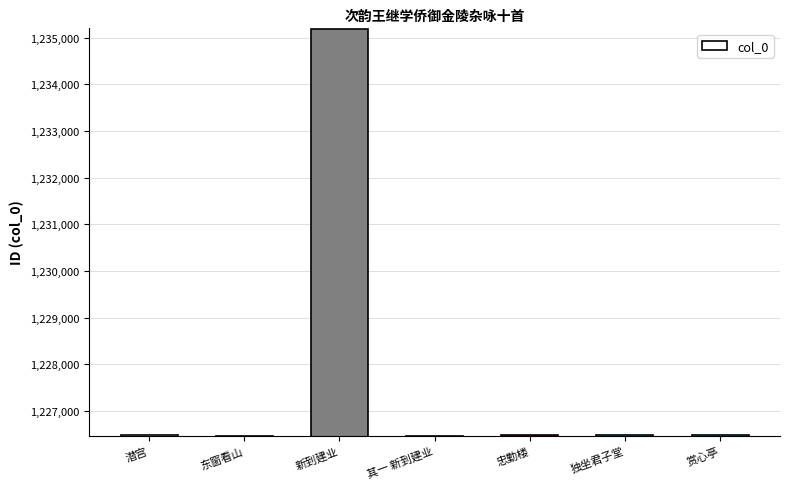

What is the greatest value displayed?

1235184